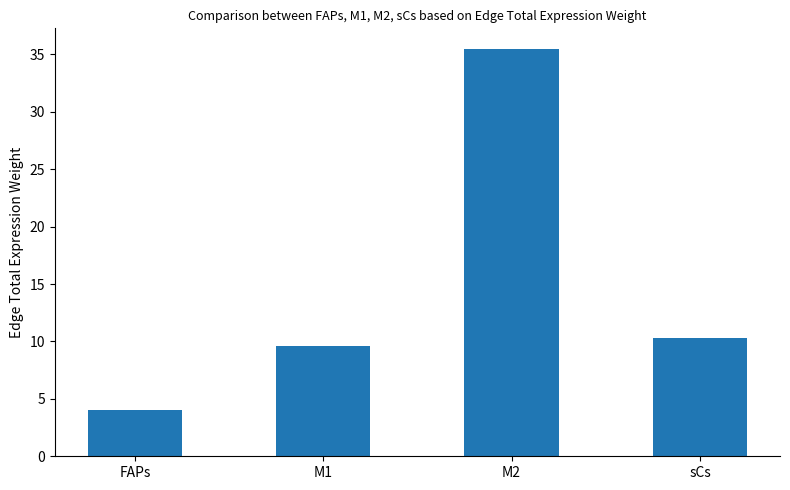

What is the sum of all values?

59.5